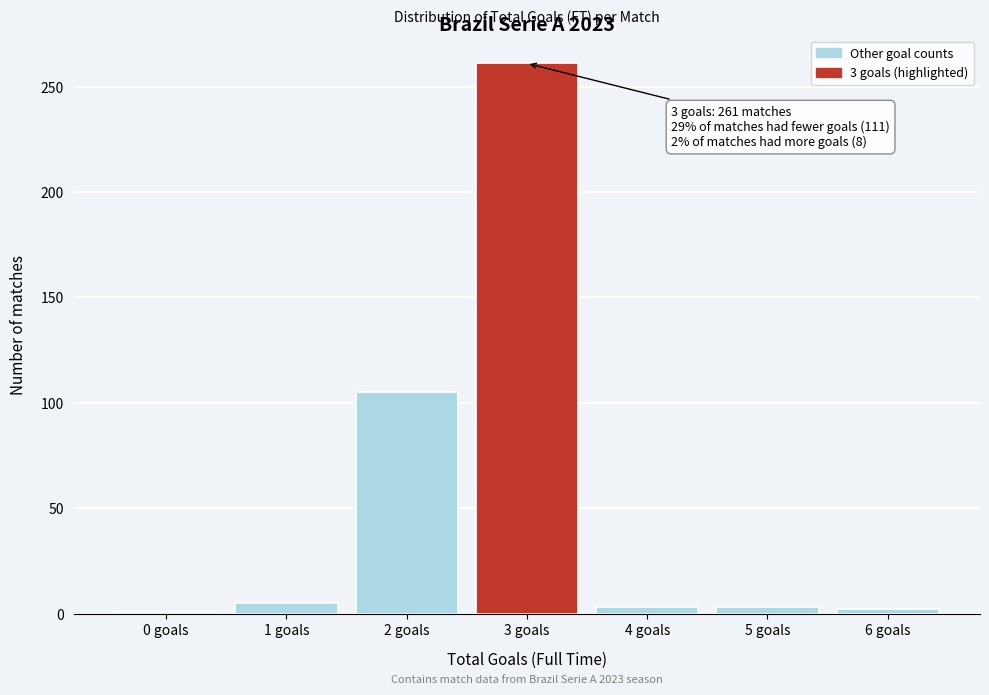

What is the change in value from 2 goals to 3 goals?

+156